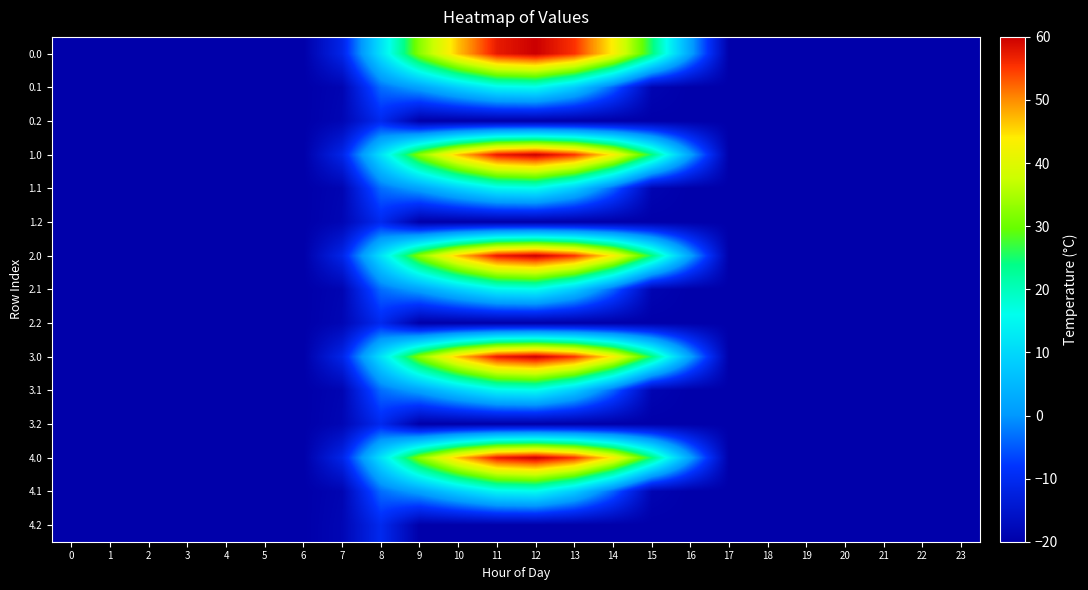

At 21, list the series in order from smallest to largest.

0.0, 0.1, 0.2, 1.0, 1.1, 1.2, 2.0, 2.1, 2.2, 3.0, 3.1, 3.2, 4.0, 4.1, 4.2